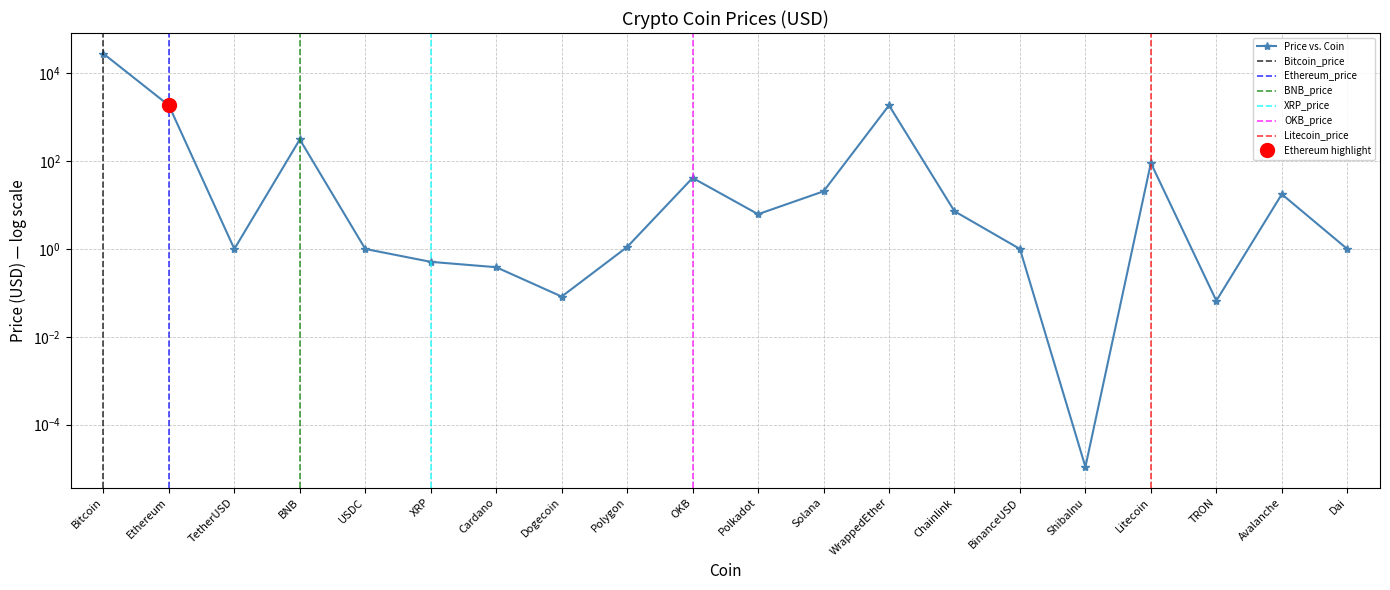

The chart shows a value of 312.3 at BNB. True or false?

True